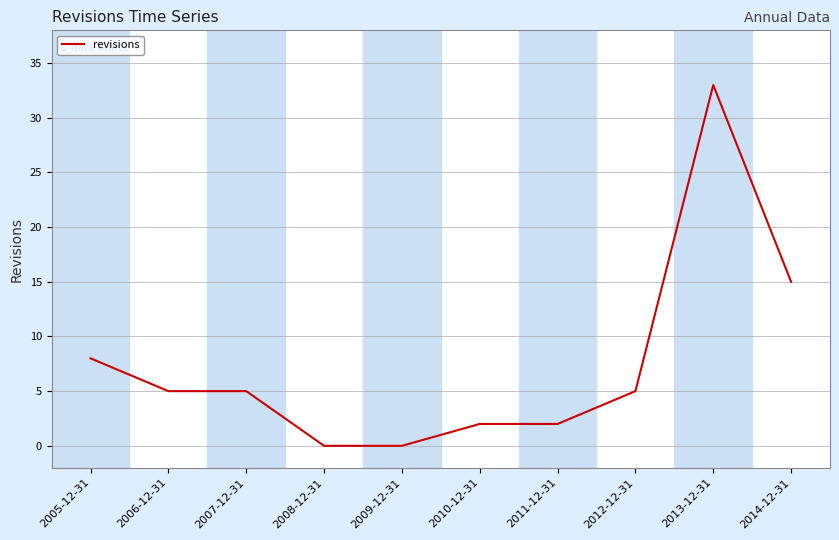

What position from the left is 2007-12-31?

3